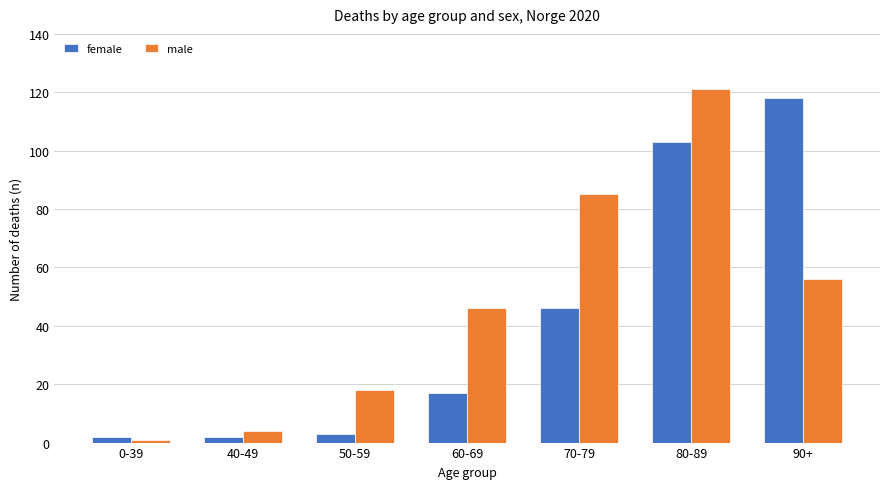

What is the approximate value of male at 40-49?

4